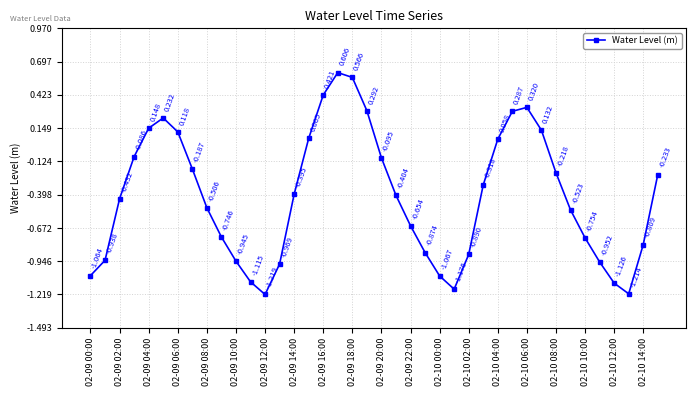

True or false: there are more than 2 points higher than both neighbors.

True